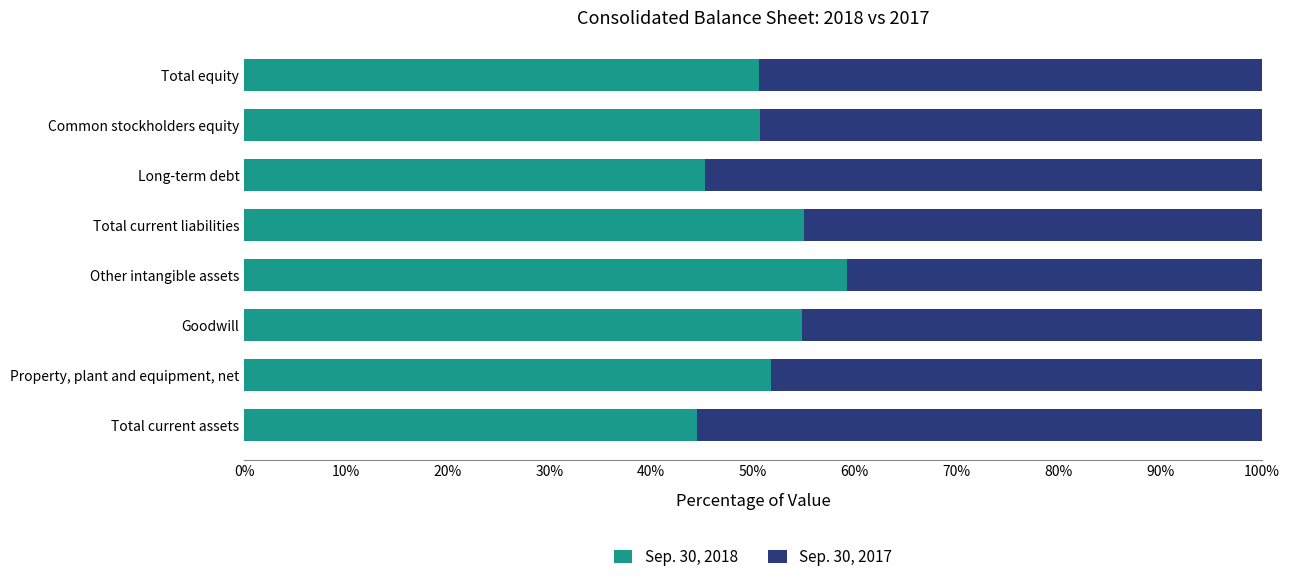

What is the minimum value for Sep. 30, 2018?

44.5